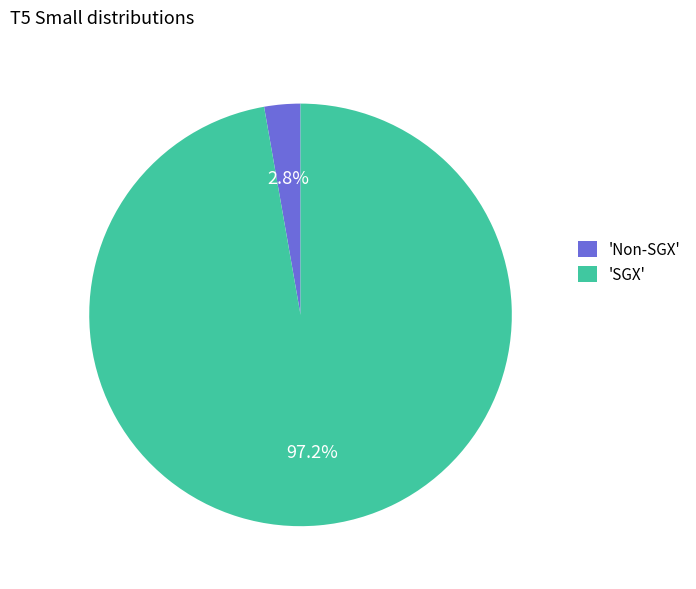

Between 'Non-SGX' and 'SGX', which is larger?

'SGX'